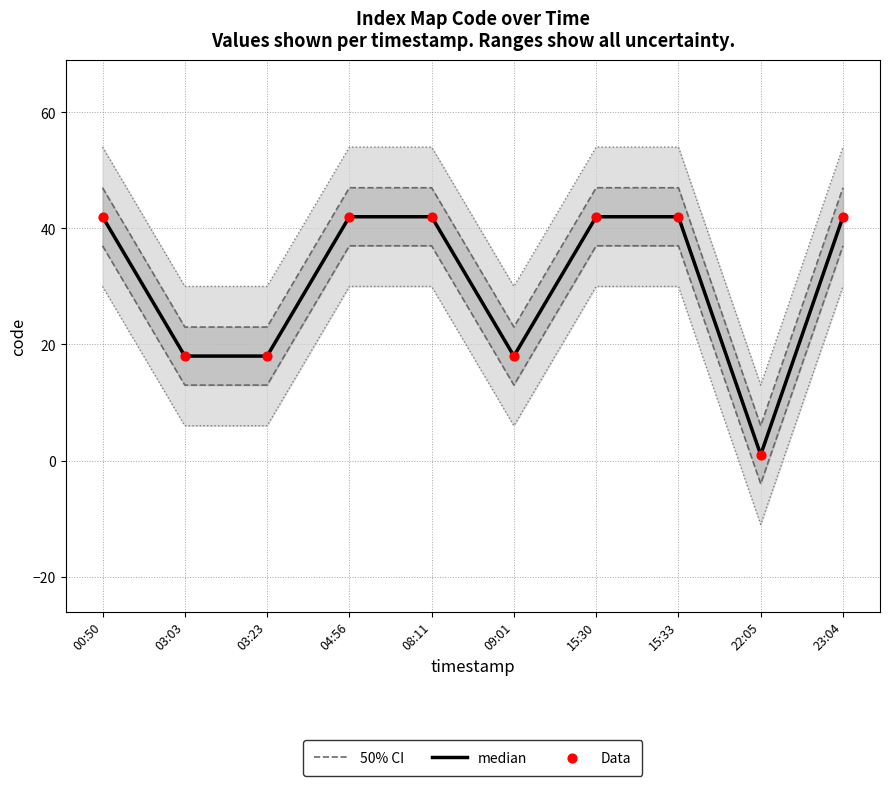

Which series has the largest Y range (max minus min)?

50% CI